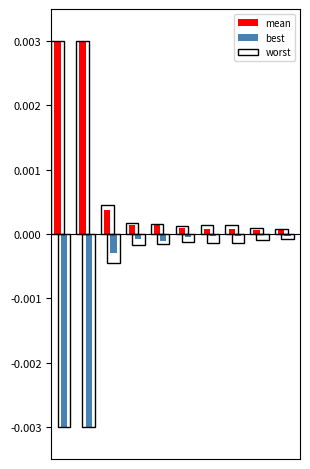

How many data points does each series have?

10